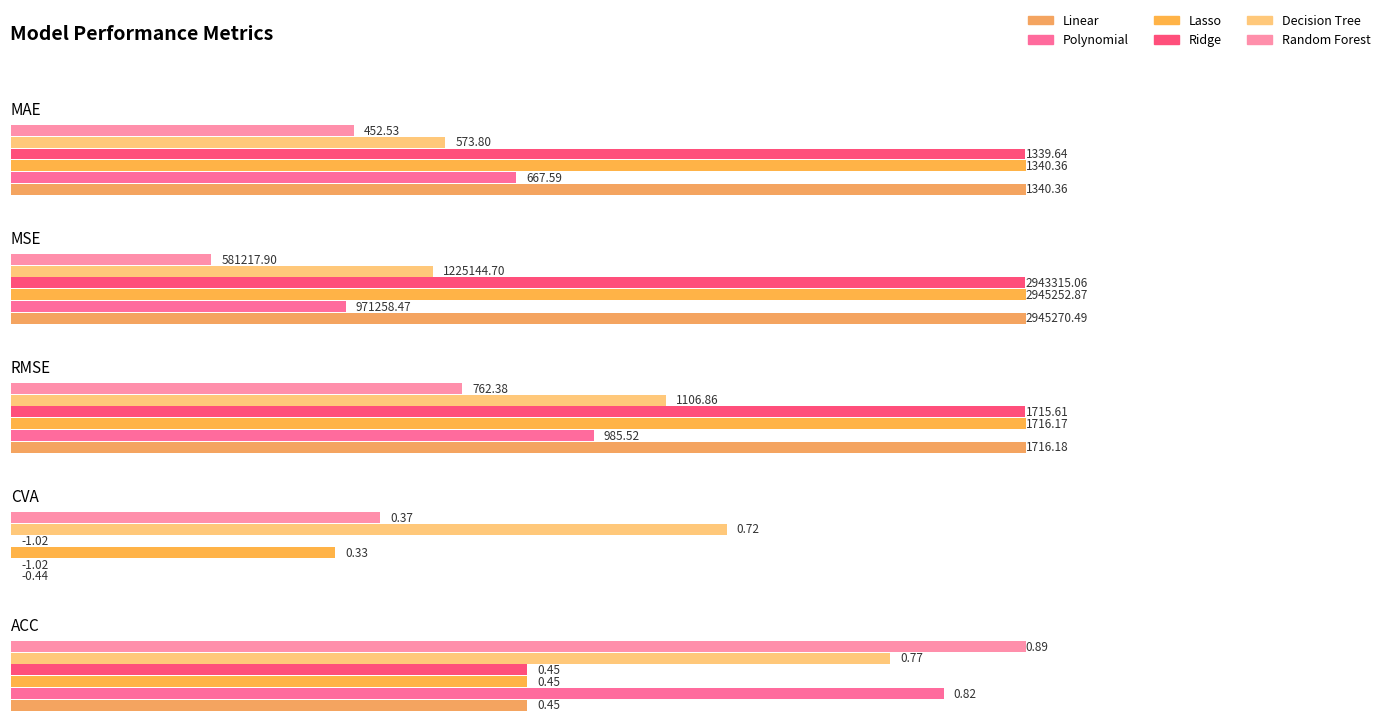

Where is Polynomial nearest to the value 485628?

RMSE